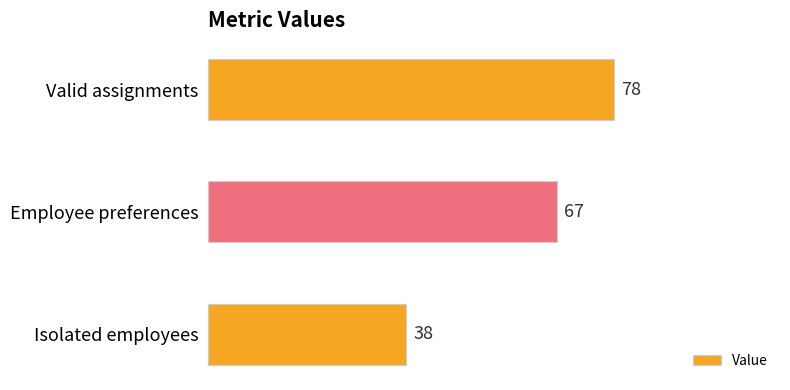

Reading bottom to top, what are all the values shown in this chart?

38	67	78